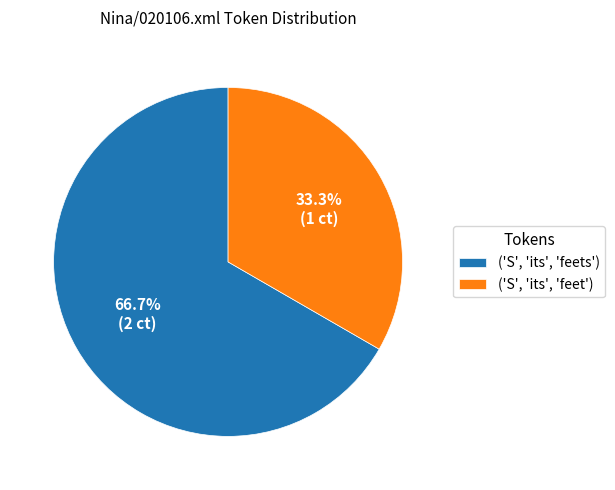

To the nearest percent, what portion does ('S', 'its', 'feet') represent?

33%